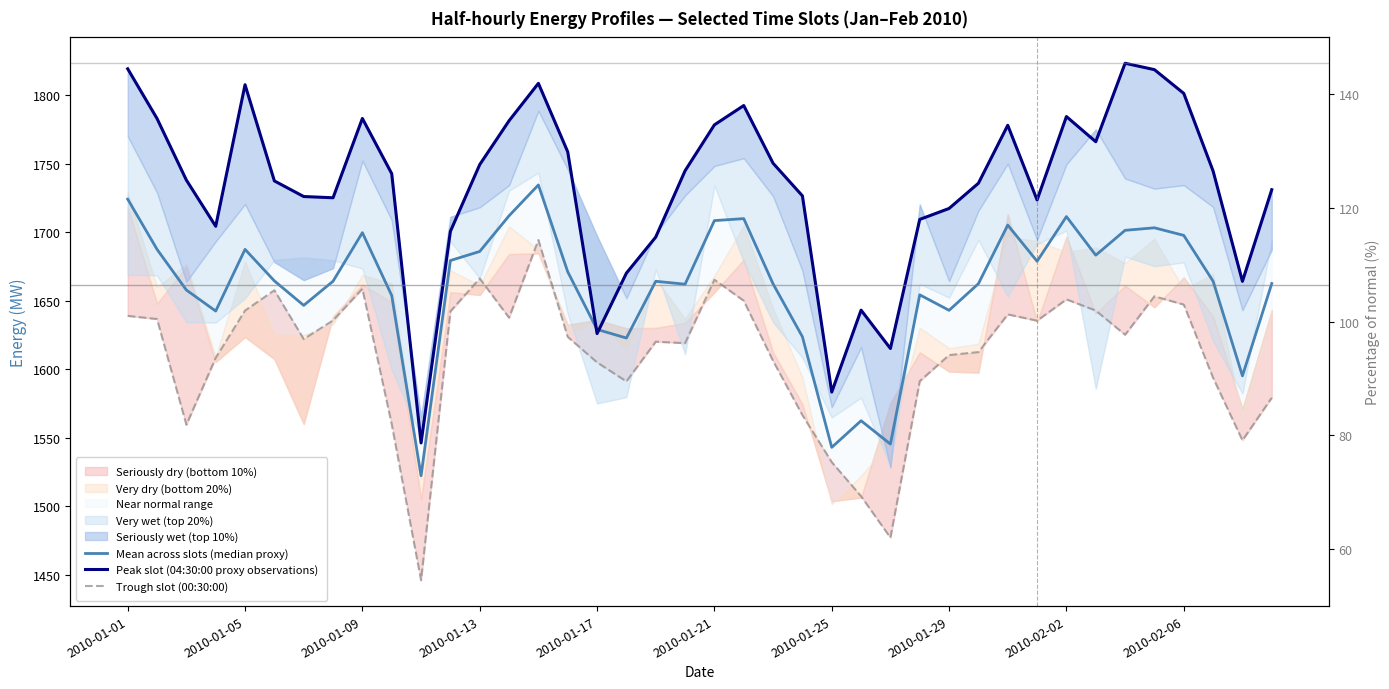

What is the difference between the Peak slot (04:30:00 proxy observations) values at 32 and 10?

238.2